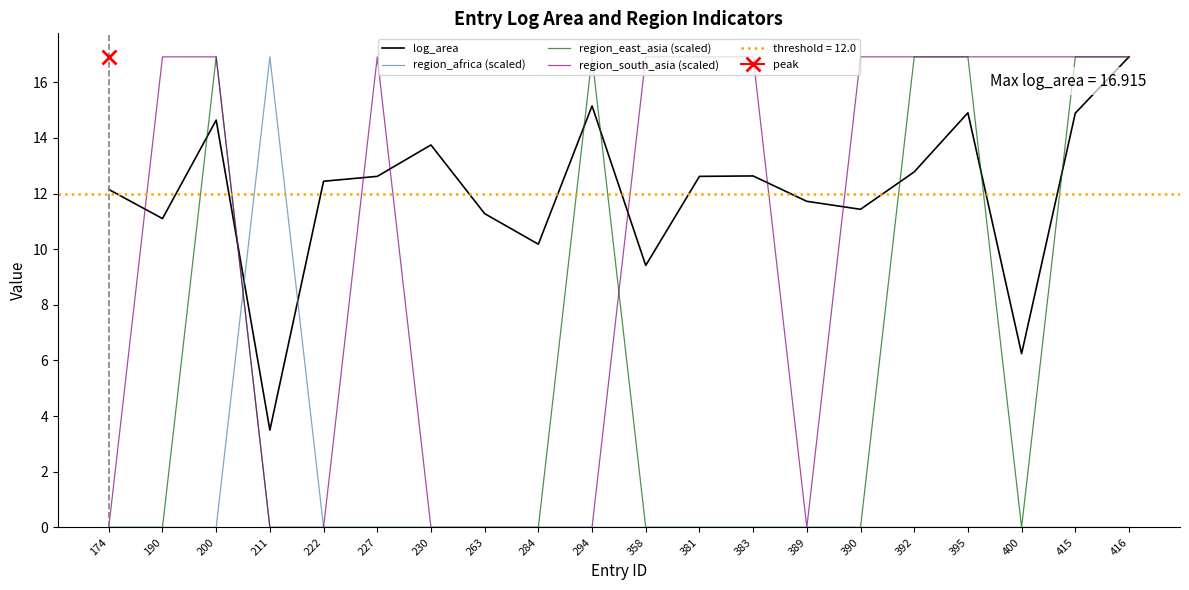

At which category does the chart reach its peak across all series?

416